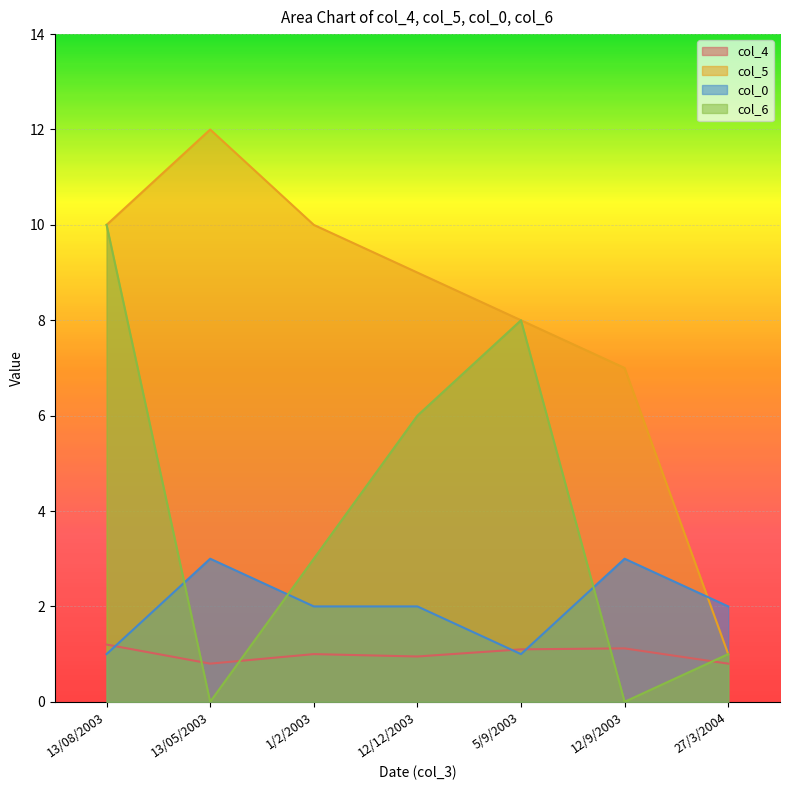

What is the difference between the col_4 values at 13/05/2003 and 1/2/2003?

0.2